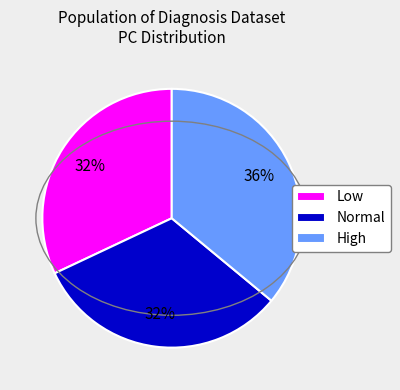

Does any single category account for the majority?

No